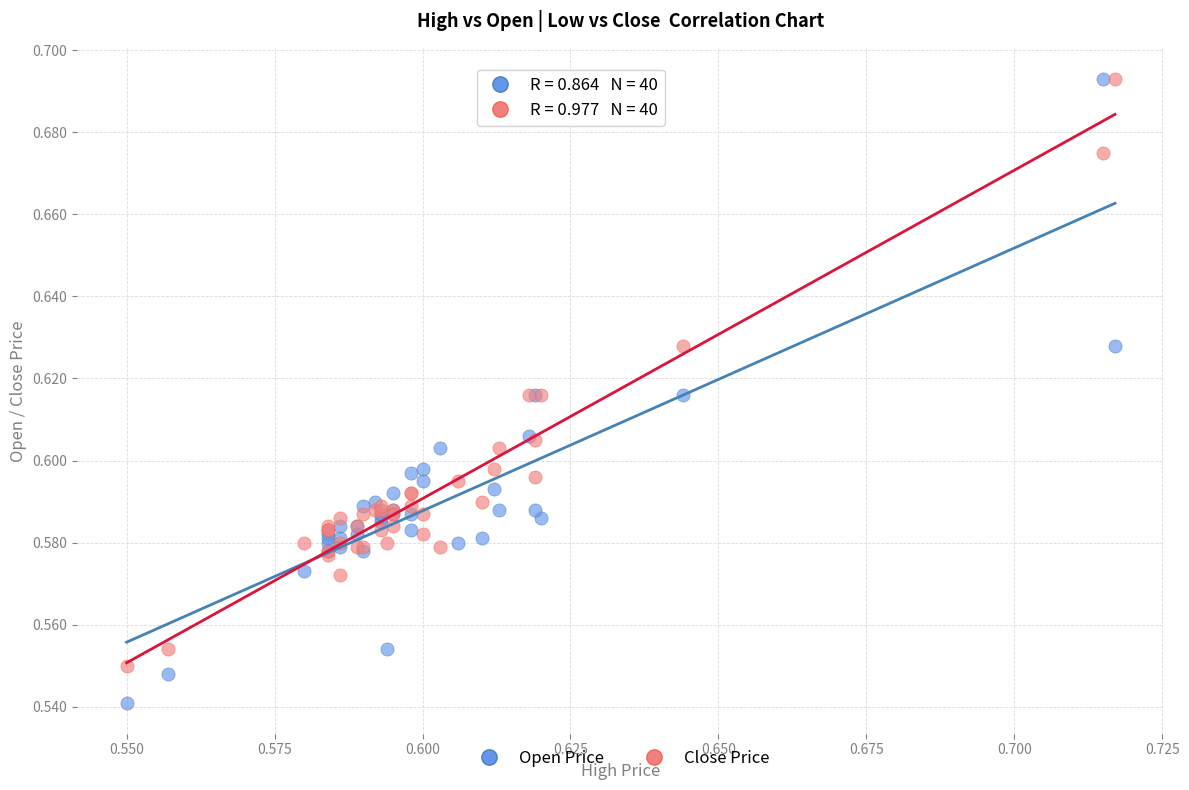

Which series contains the lowest Y value?

Open Price